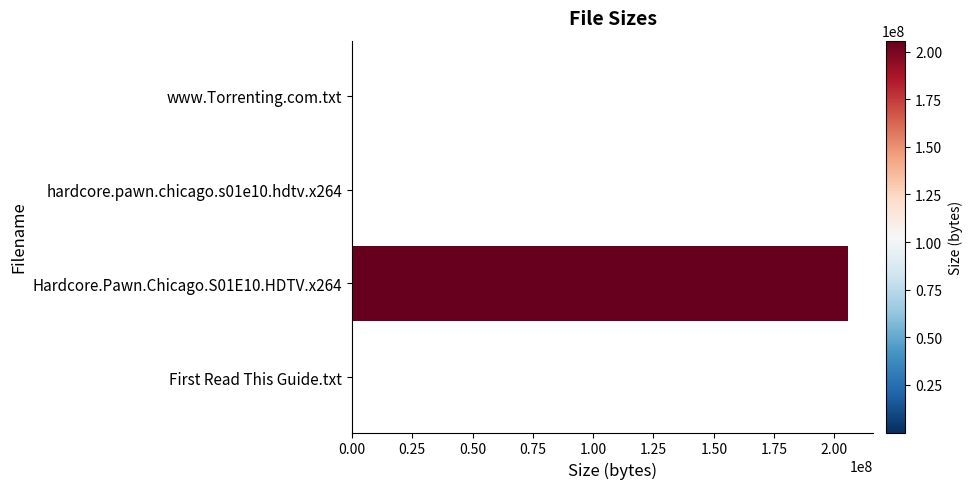

The value at Hardcore.Pawn.Chicago.S01E10.HDTV.x264 is 205780000. True or false?

True